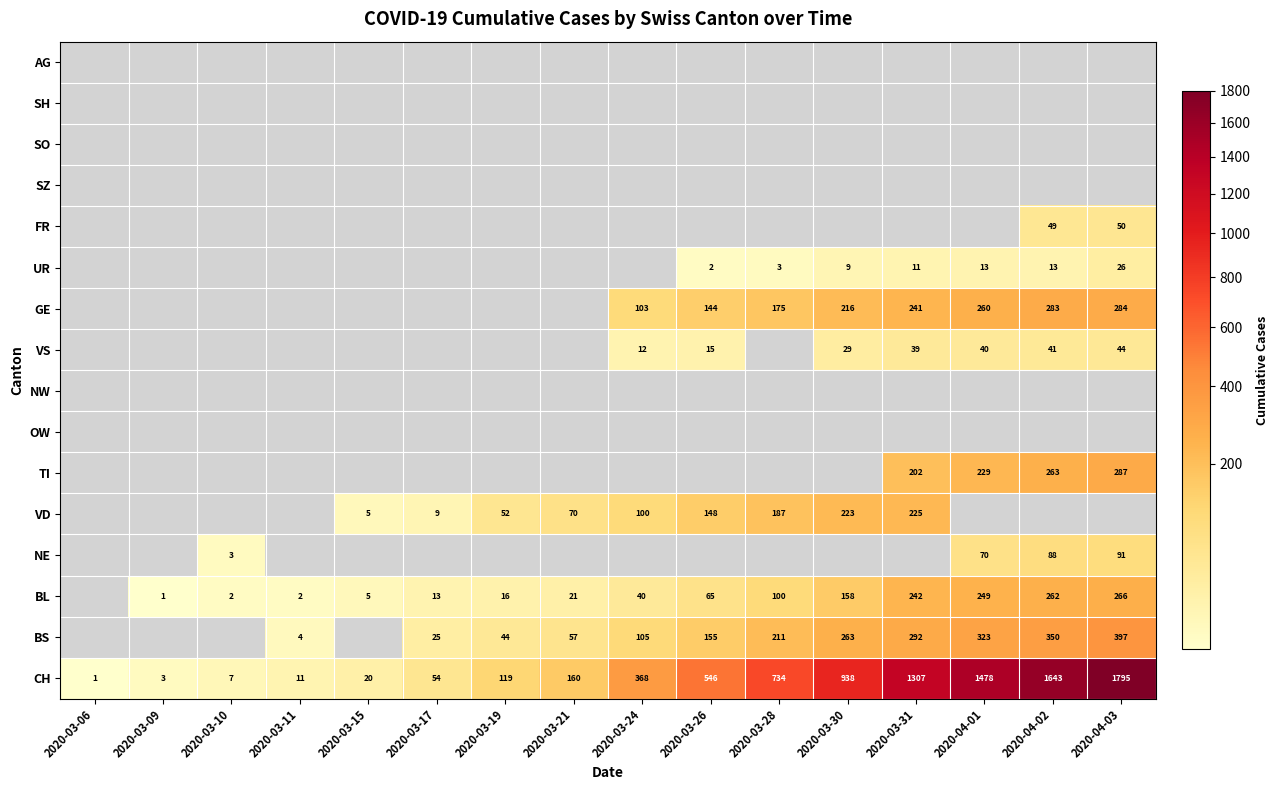

The value of TI at 2020-04-01 is 229. True or false?

True